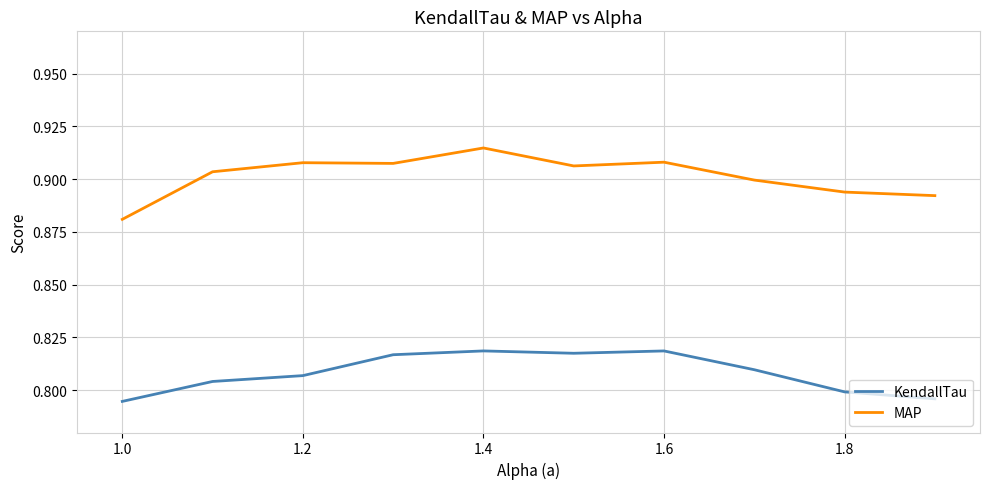

Which series has the largest range (max minus min)?

MAP